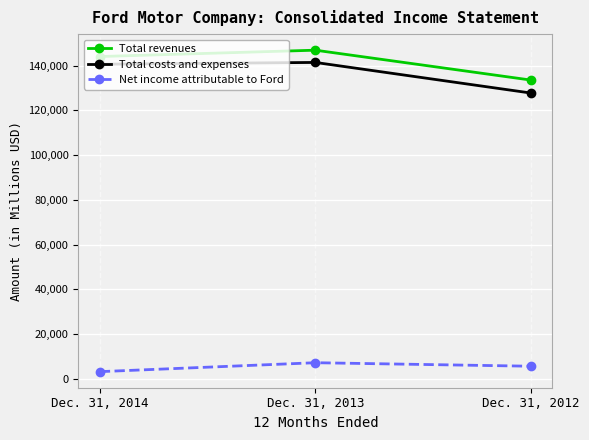

What is the value of the Total revenues point at the 1st from the left?

144077